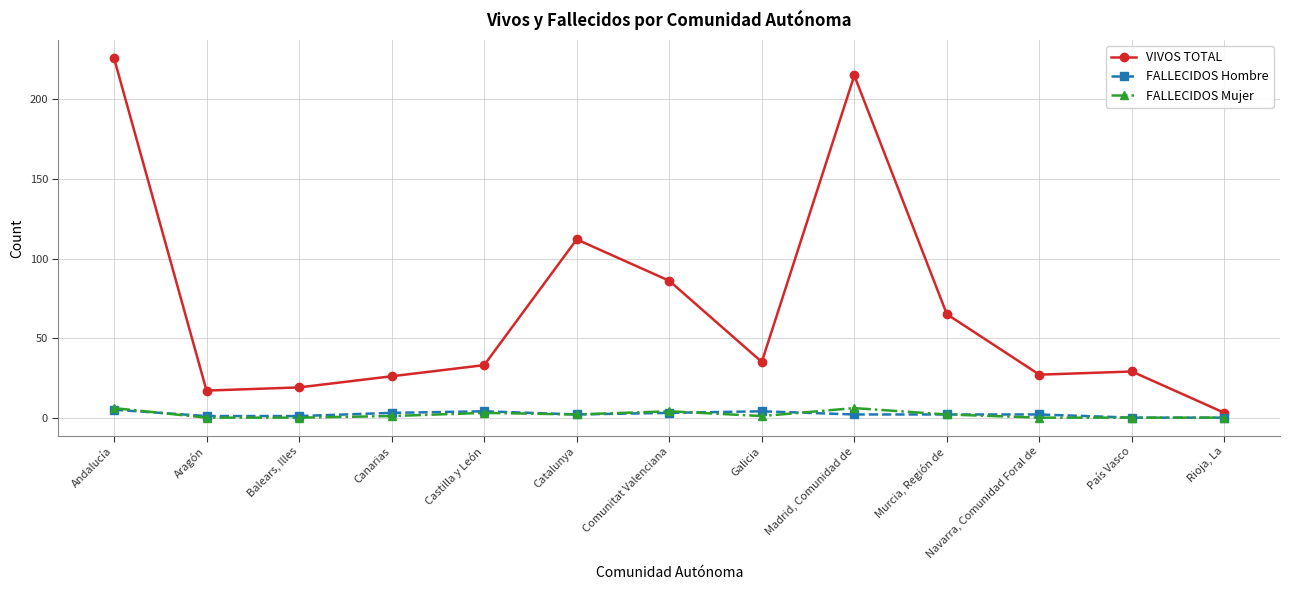

True or false: FALLECIDOS Hombre has more than 0 points higher than both neighbors.

True